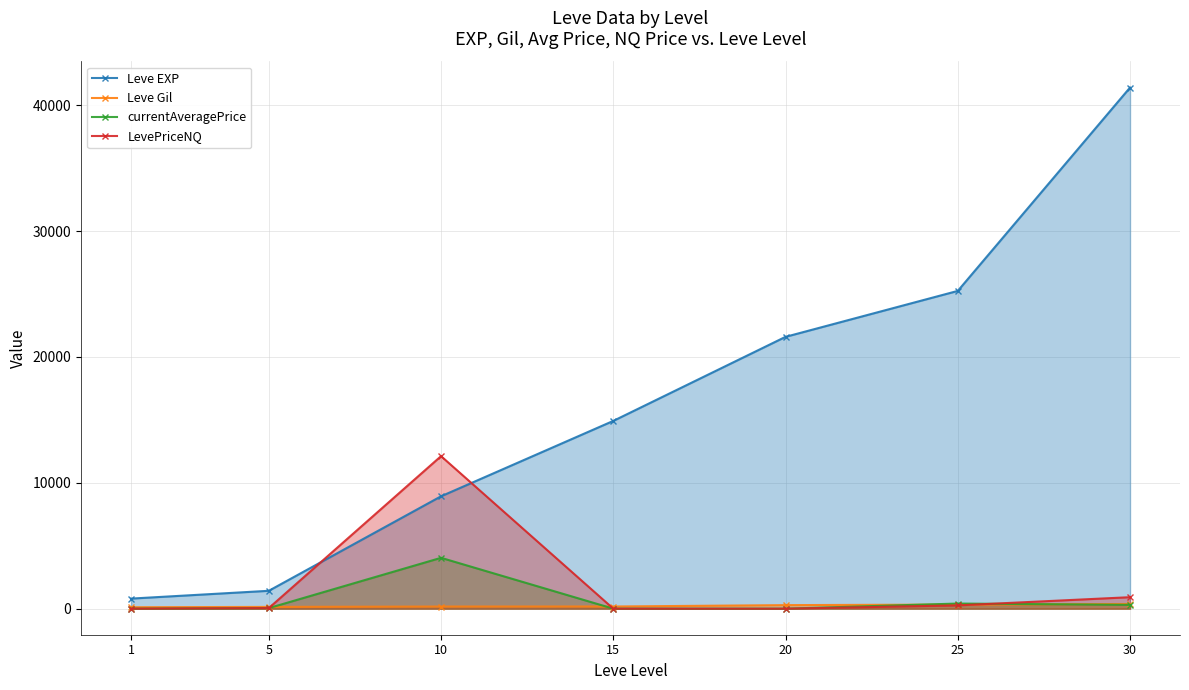

Between 5 and 10, which series saw the biggest shift?

LevePriceNQ